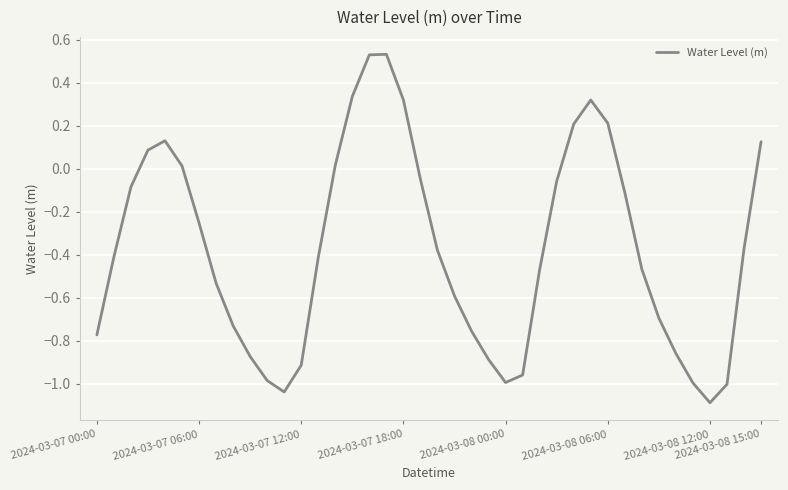

What is the minimum value shown in the chart?

-1.1